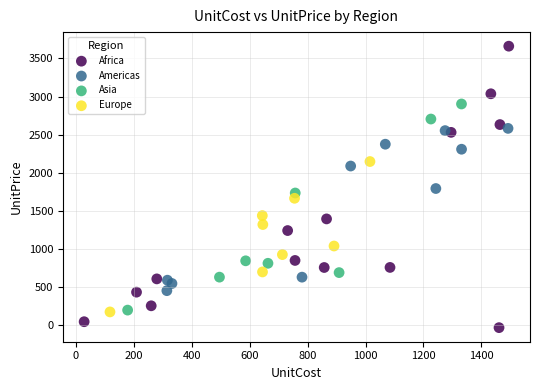

What are all the series names shown in the legend?

Africa, Americas, Asia, Europe